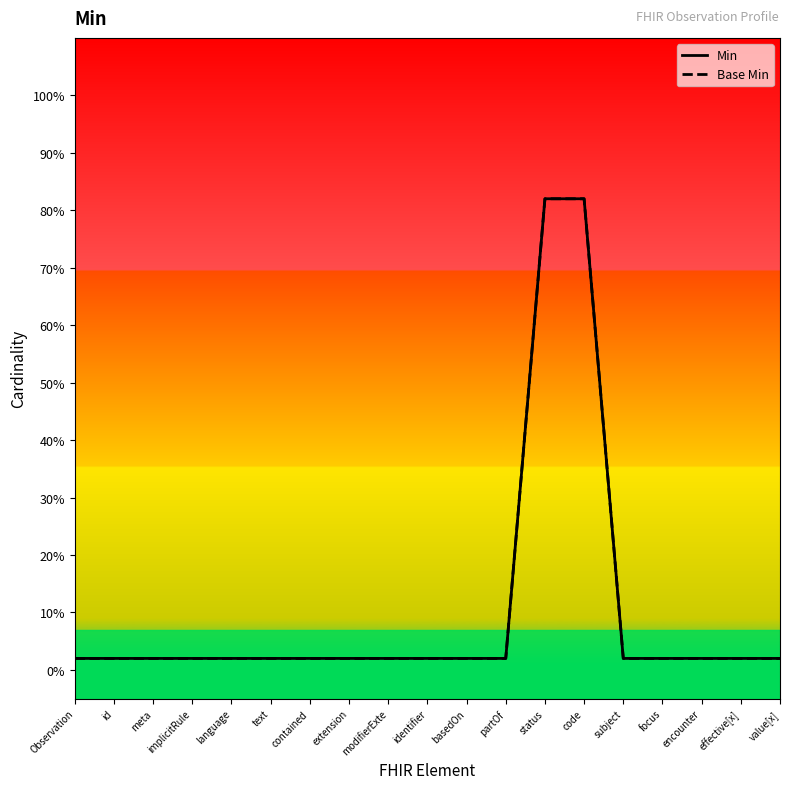

Is it true that Base Min equals 0.0 at id?

True